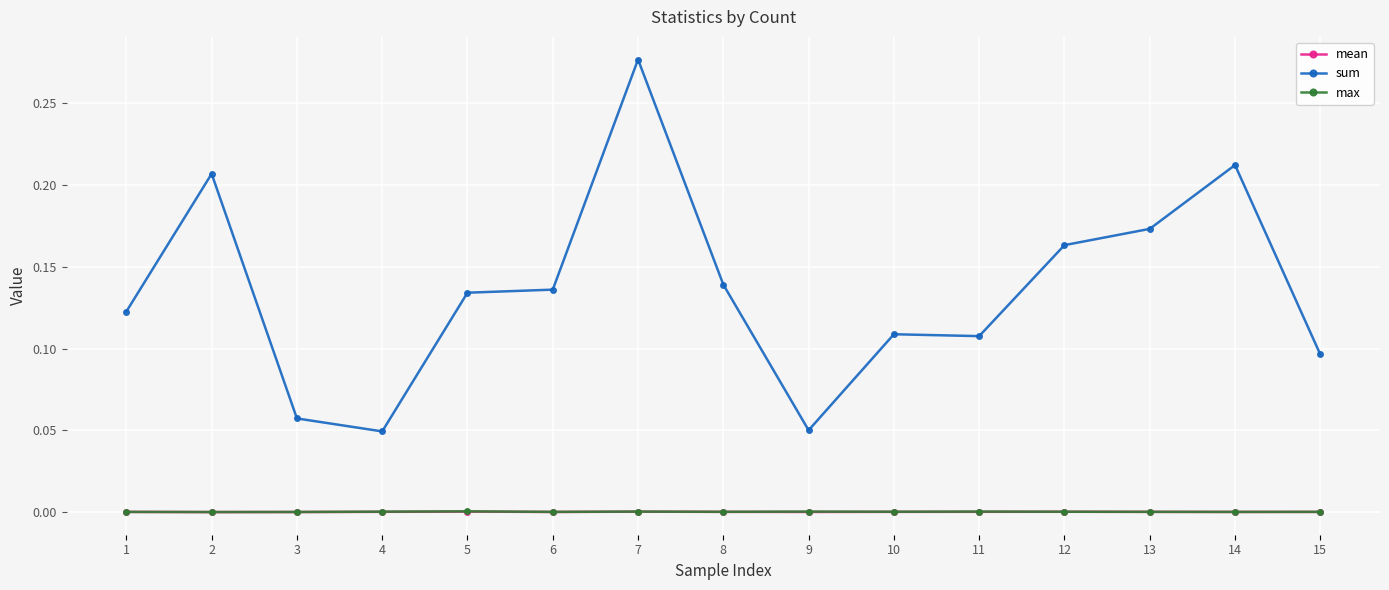

True or false: sum has more than 2 interior local peaks.

True